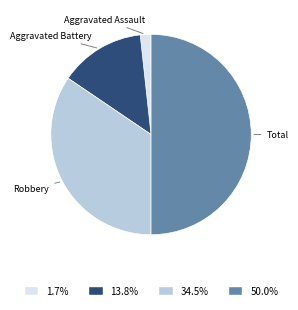

How many slices are in this pie chart?

4